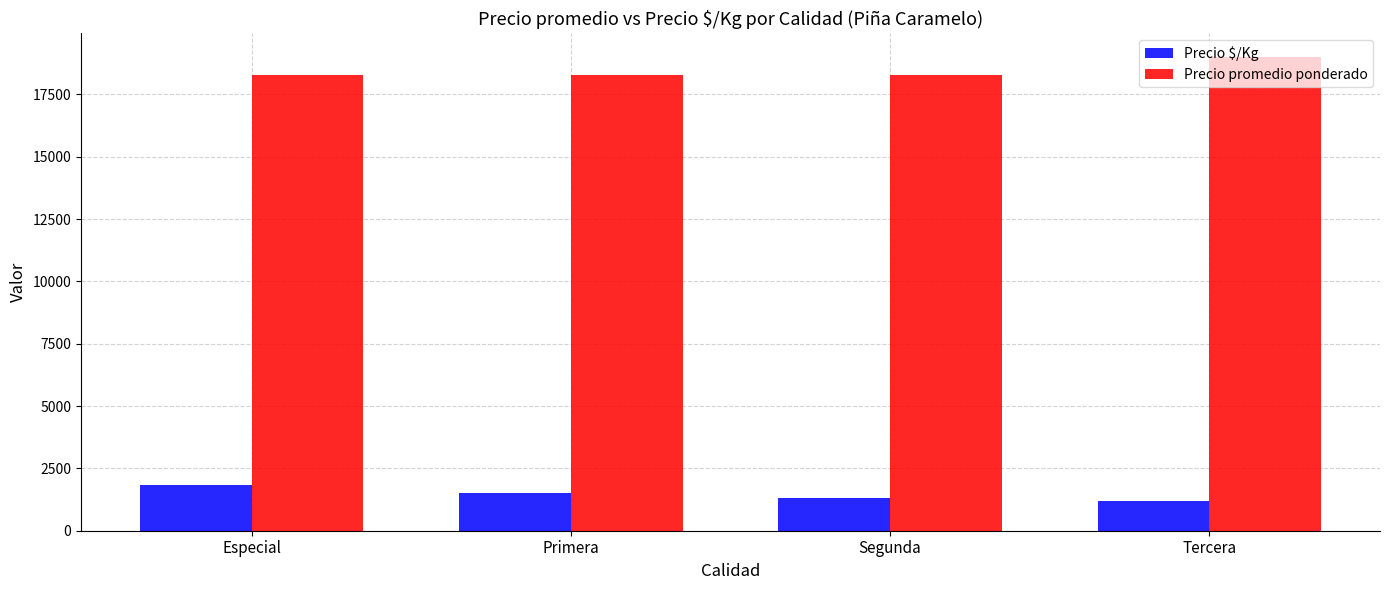

Rank the series by their maximum value, from highest to lowest.

Precio promedio ponderado, Precio $/Kg